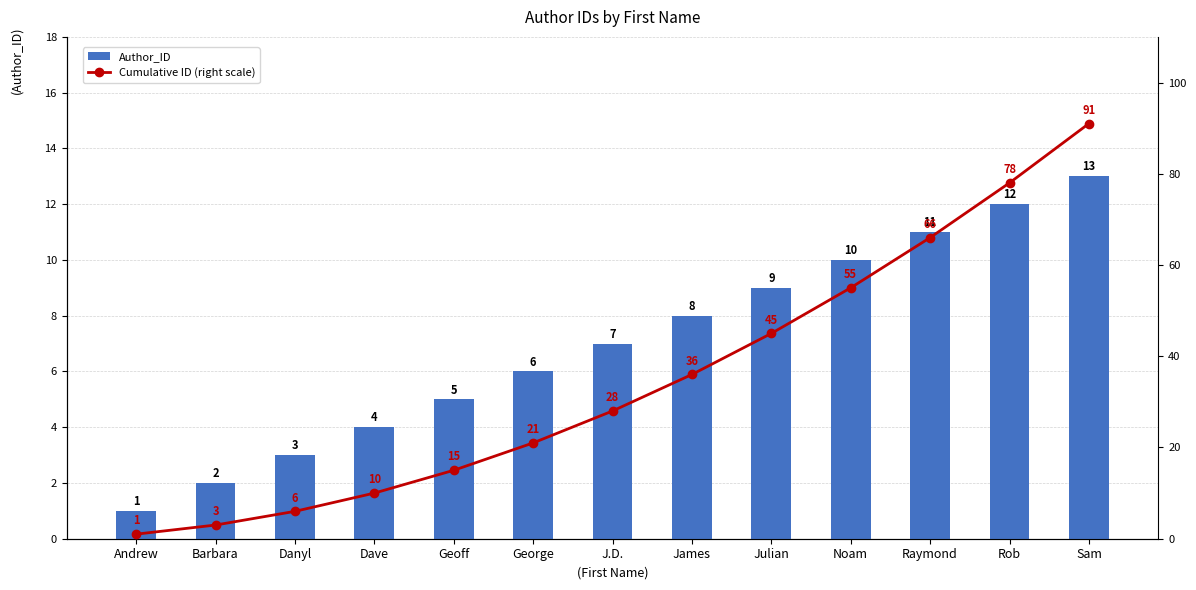

What is the spread (max minus min) of values at Dave?

6